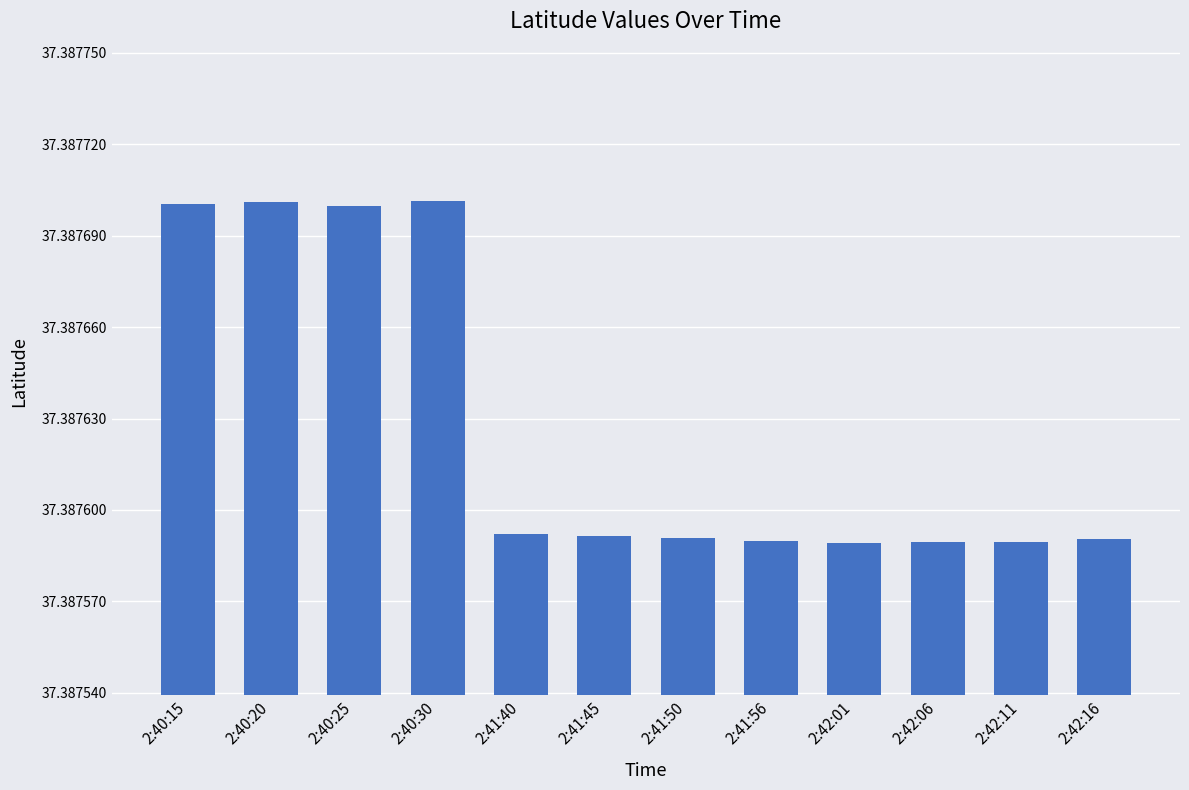

Does the chart contain any negative values?

No